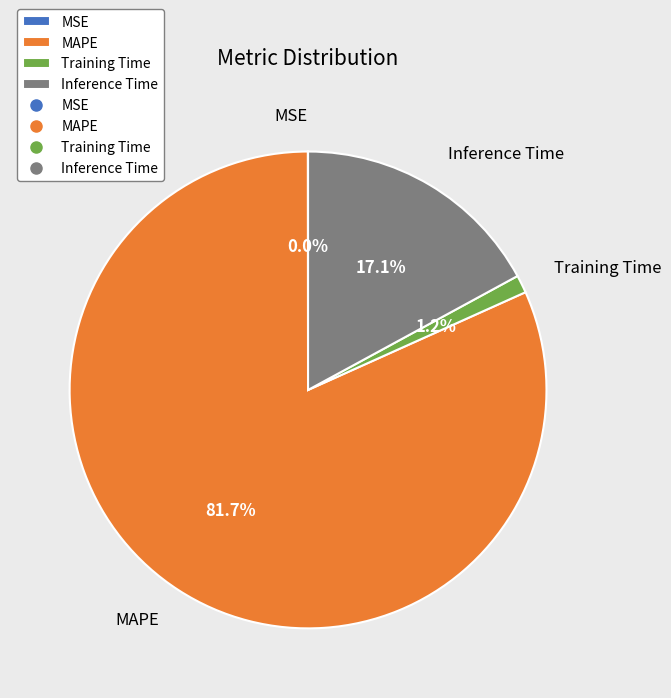

Which category has the biggest portion of the pie?

MAPE